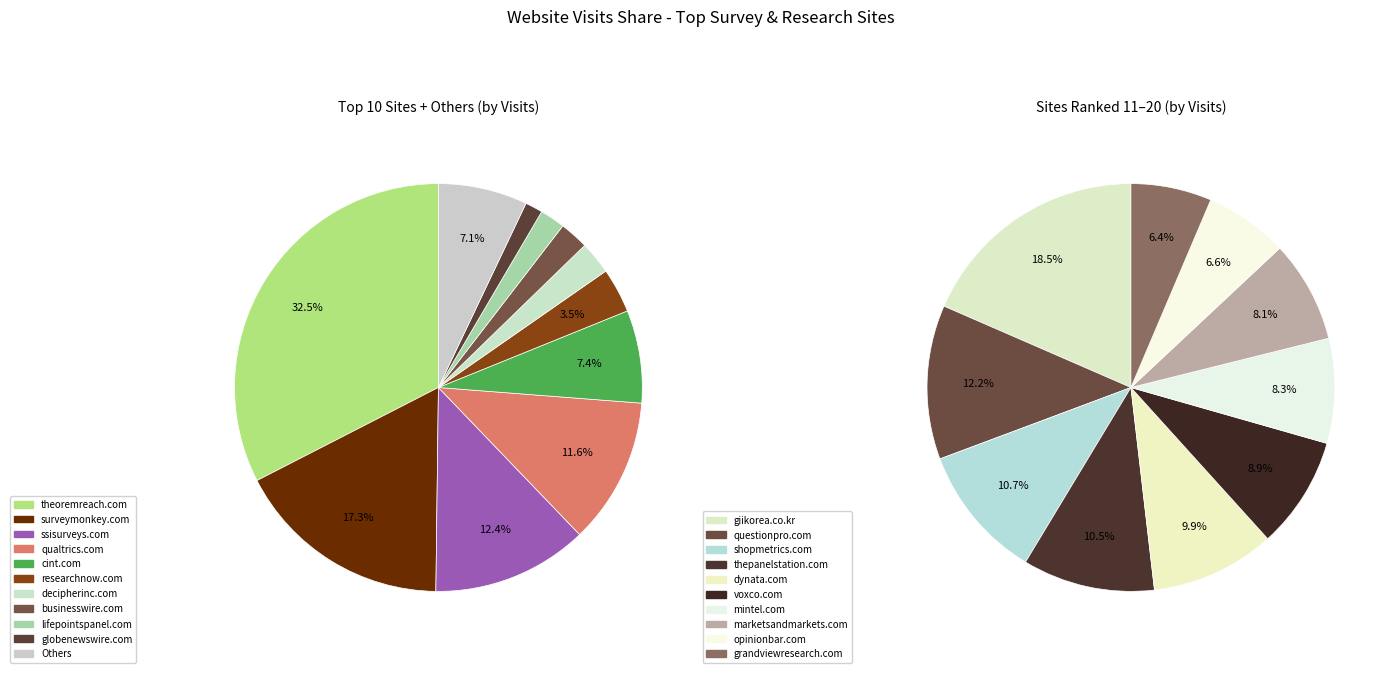

Is there a majority slice in this chart?

No